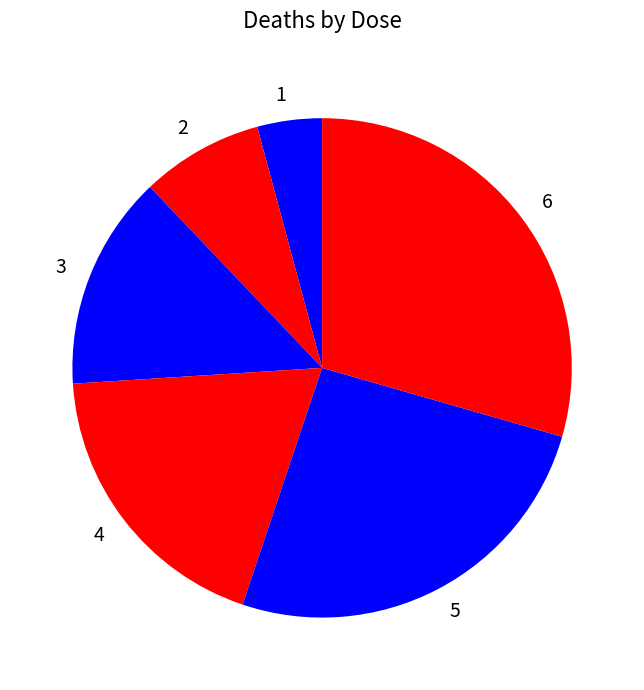

The 4 slice represents 19% of the pie. True or false?

True